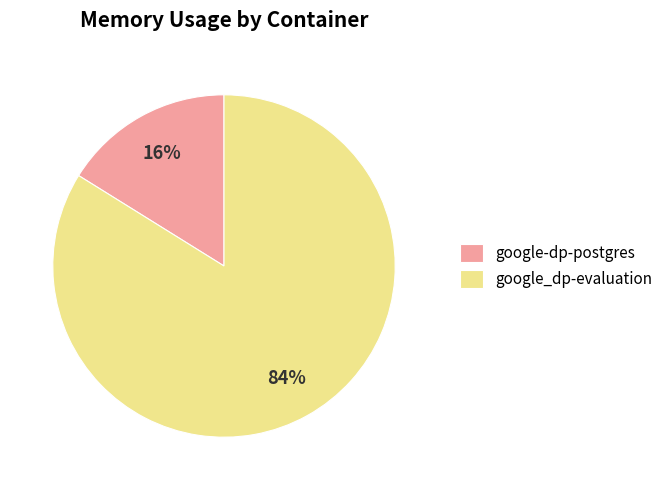

Is there any slice that represents more than half of the pie?

Yes